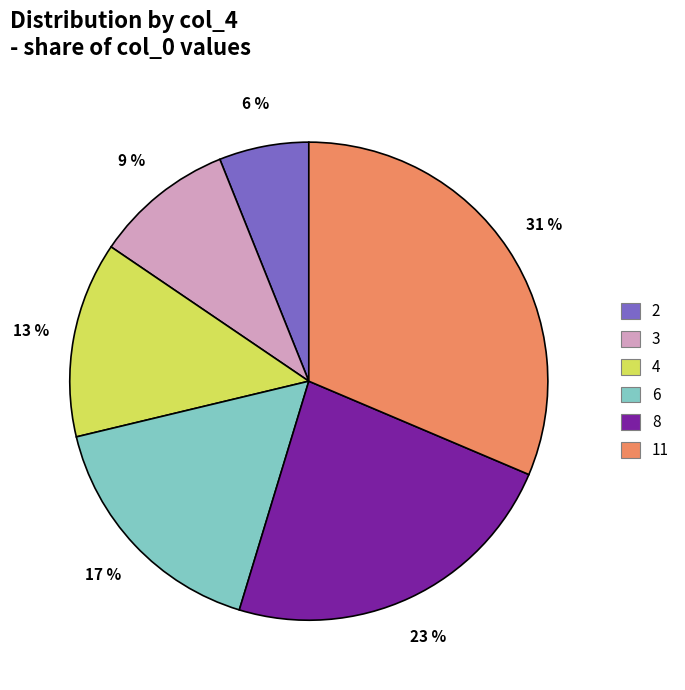

Between 3 and 2, which is larger?

3